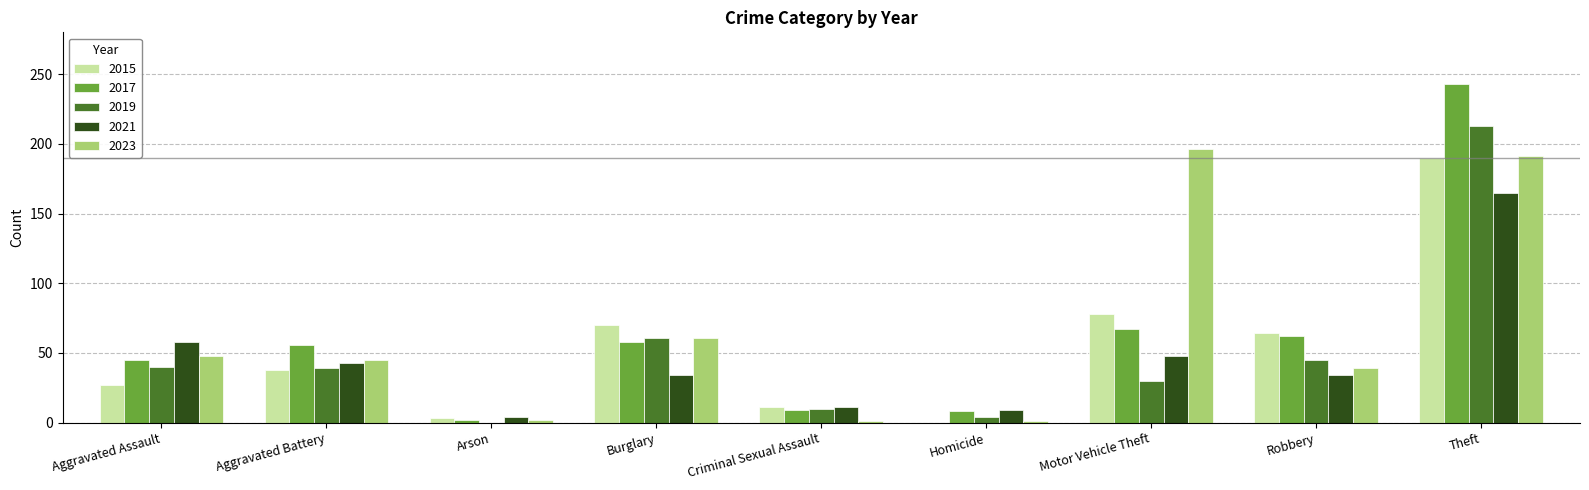

At which label does 2019 reach its peak?

Theft